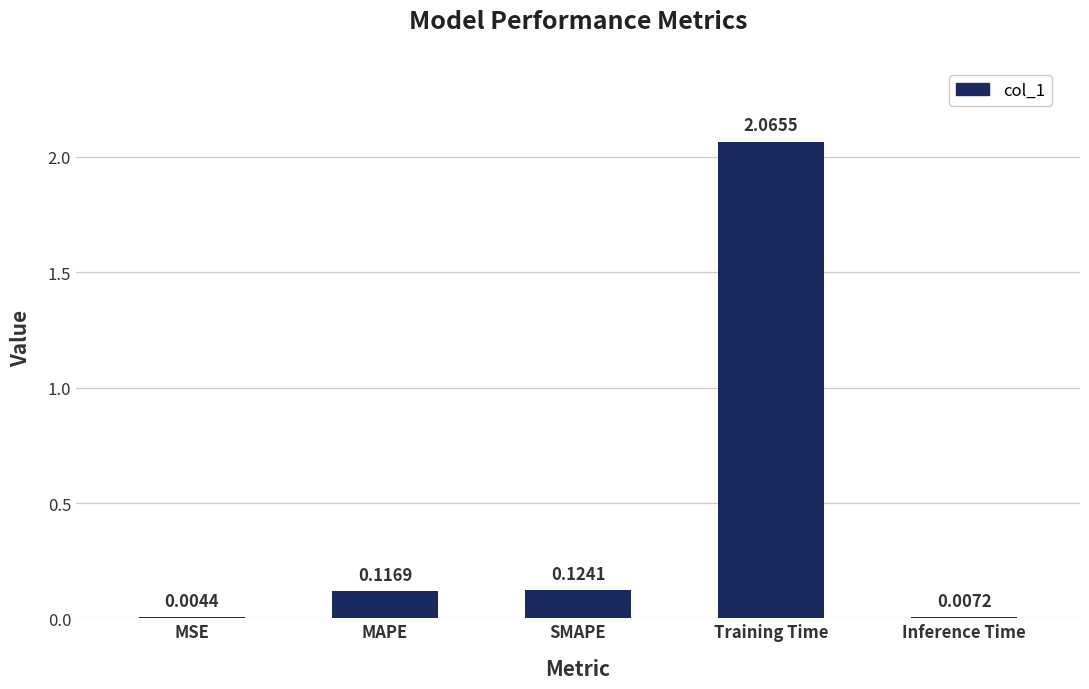

Between MAPE and Inference Time, which is larger?

MAPE